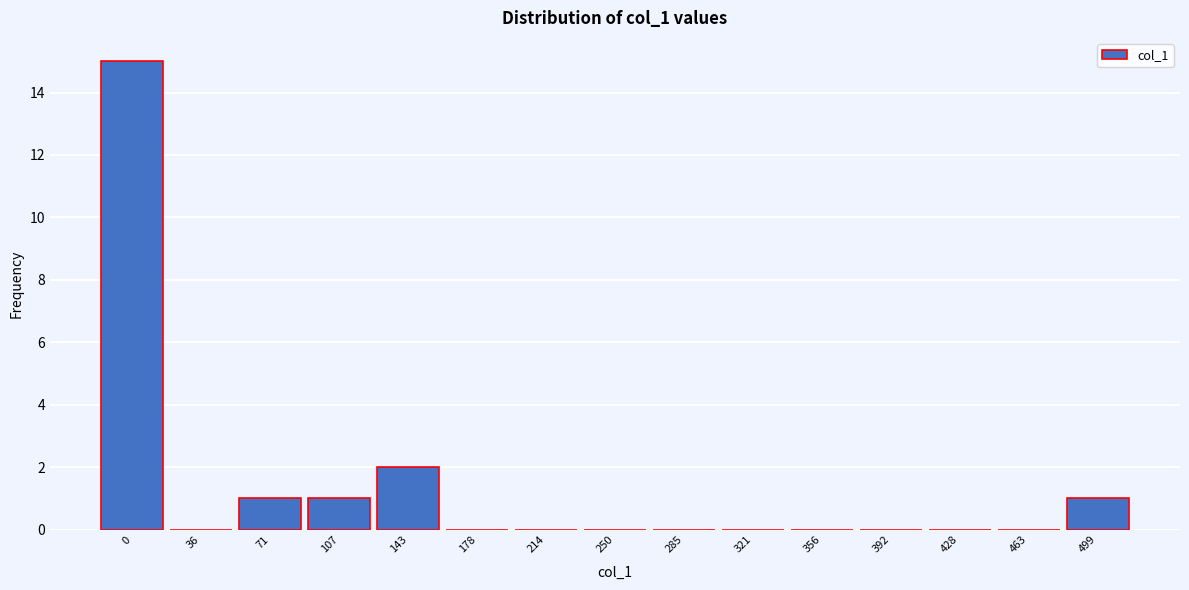

Reading left to right, extract all data points from this chart.

0=15	36=0	71=1	107=1	143=2	178=0	214=0	250=0	285=0	321=0	356=0	392=0	428=0	463=0	499=1